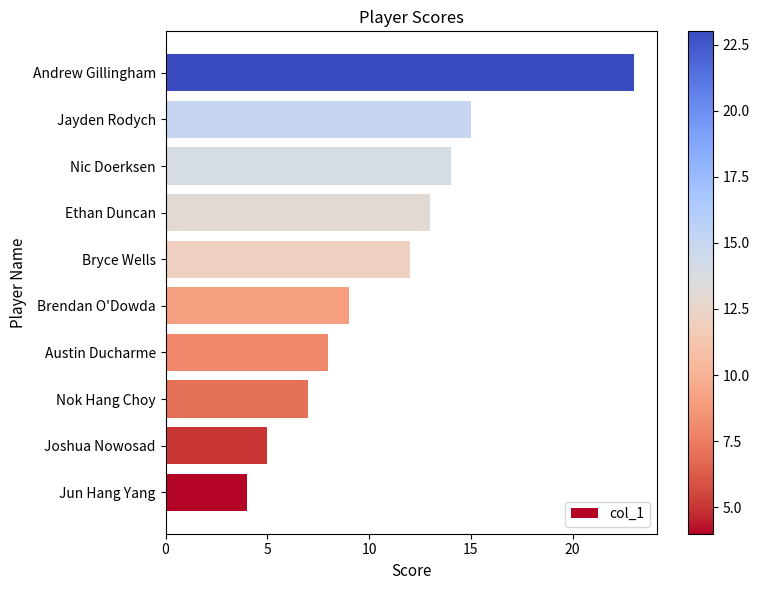

True or false: the data shows 4 at Brendan O'Dowda.

False